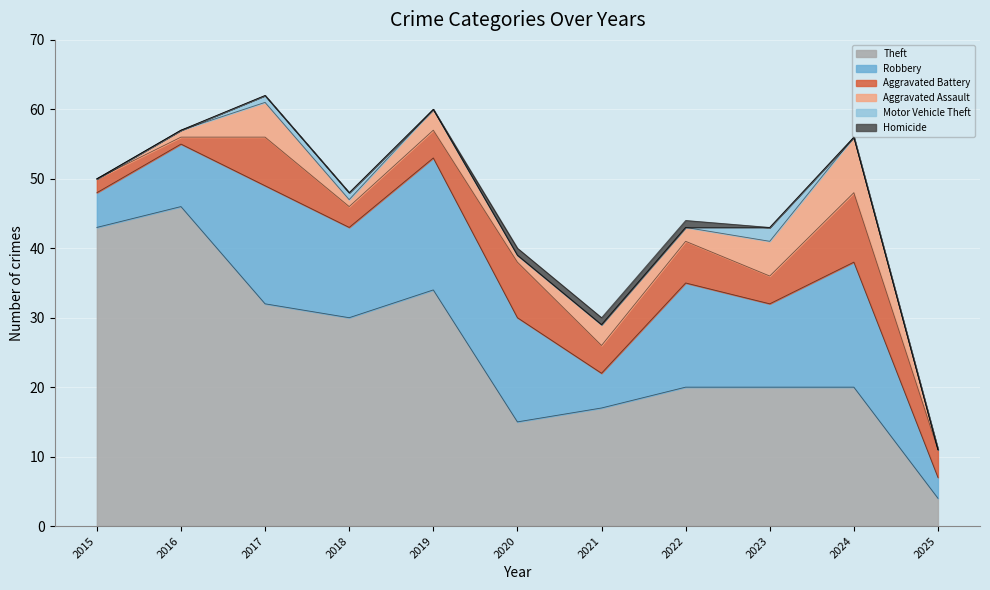

What is the difference between the Theft values at 2025 and 2023?

16